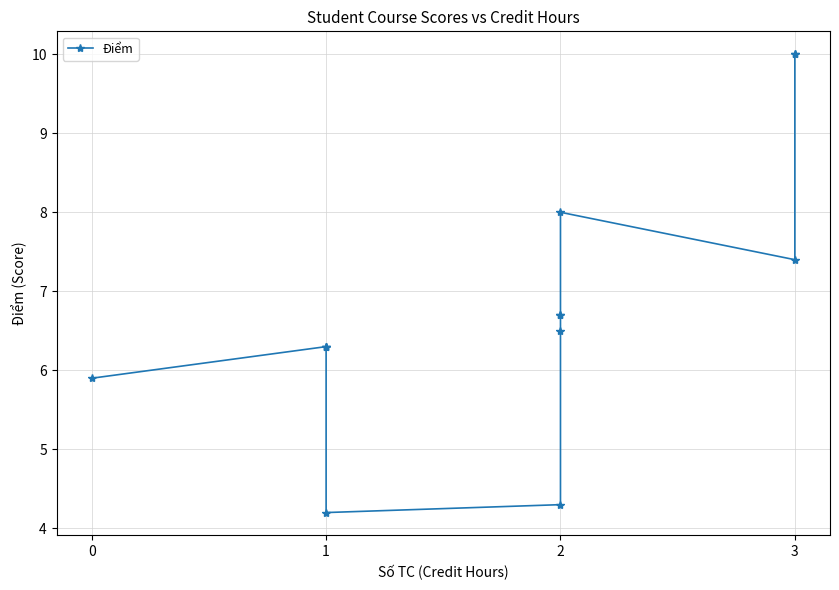

Does the chart have visible grid lines?

Yes